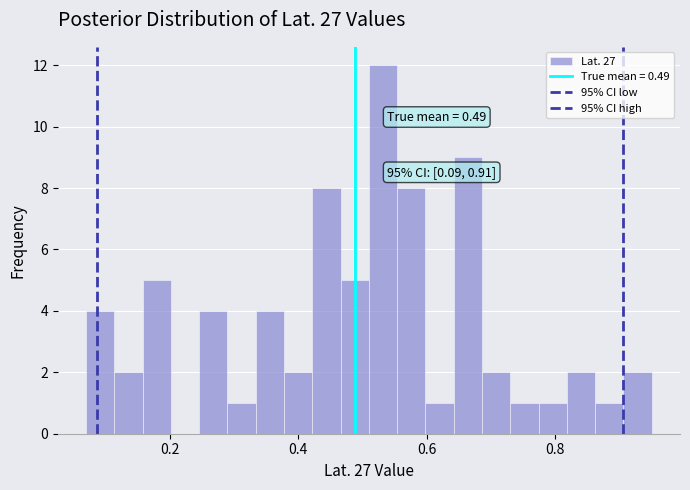

Around what value on the x-axis is the tallest bar? Give the approximate position of its centre, as read against the axis.

0.54